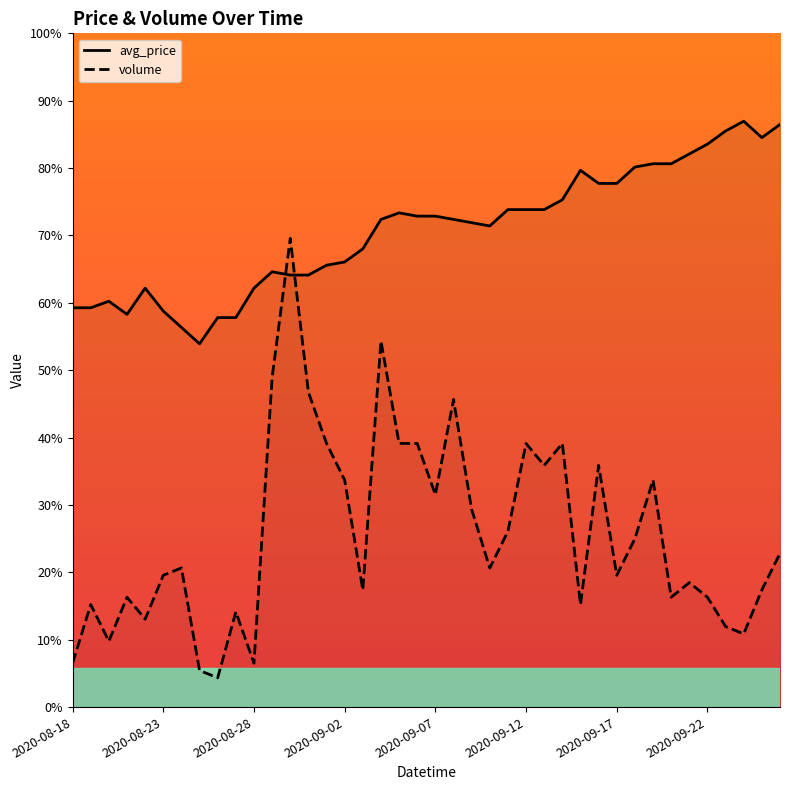

Where do volume and avg_price first cross each other?

11 and 12